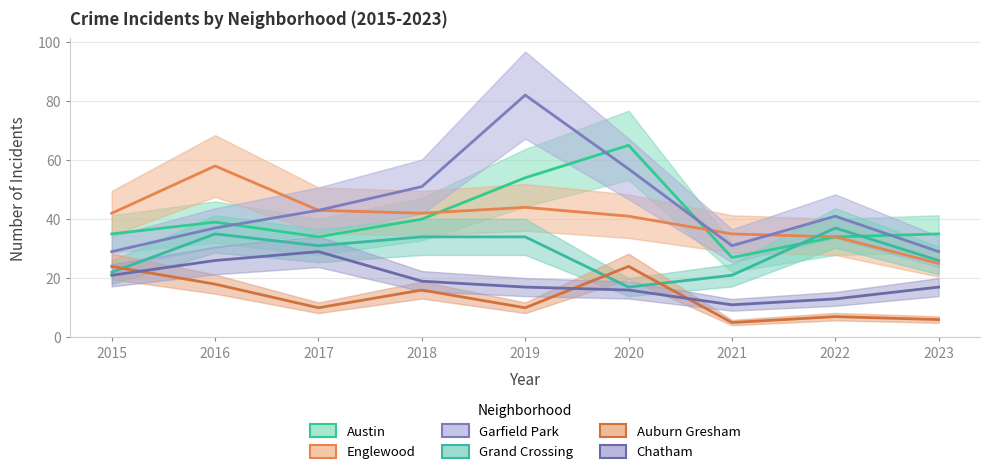

Which series changed the most between 2016 and 2017?

Englewood